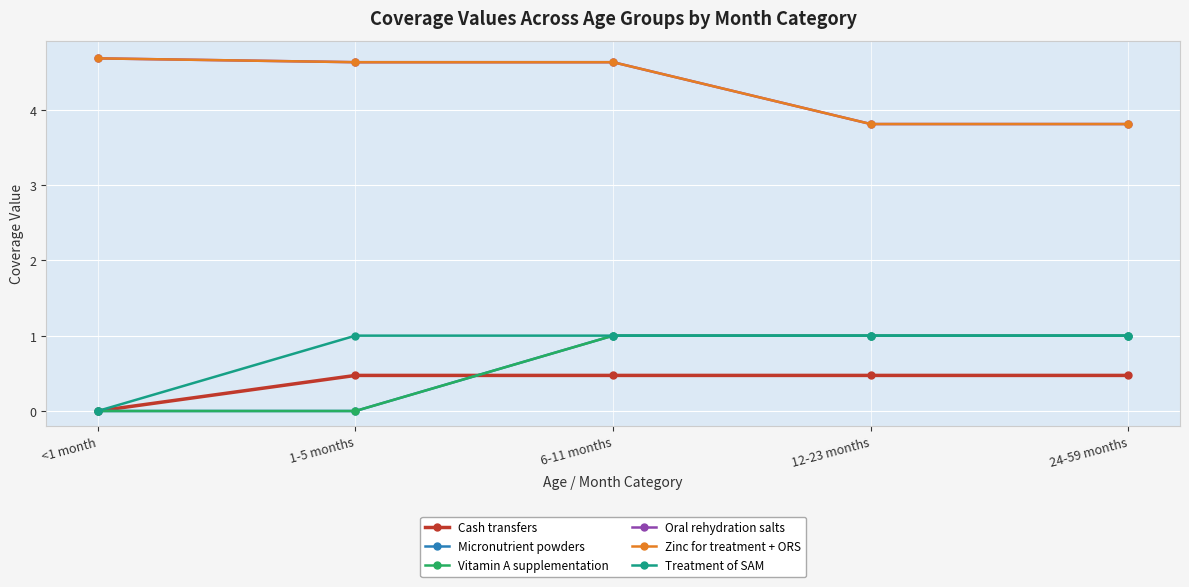

What is the spread (max minus min) of values at 24-59 months?

3.3